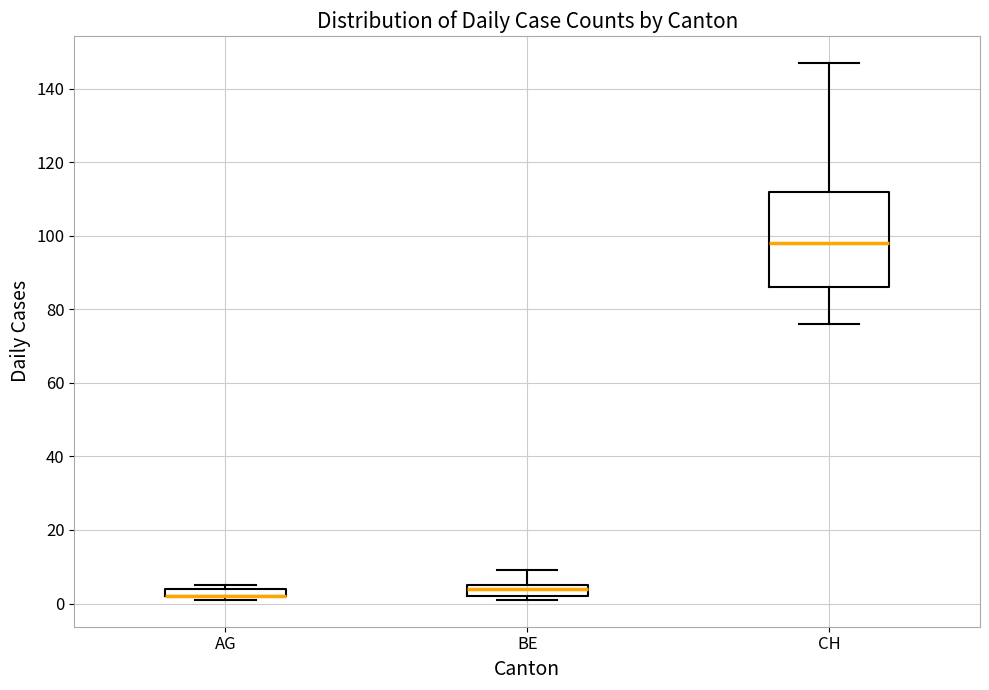

Comparing the boxes themselves (not the whiskers), which one is the tallest?

CH